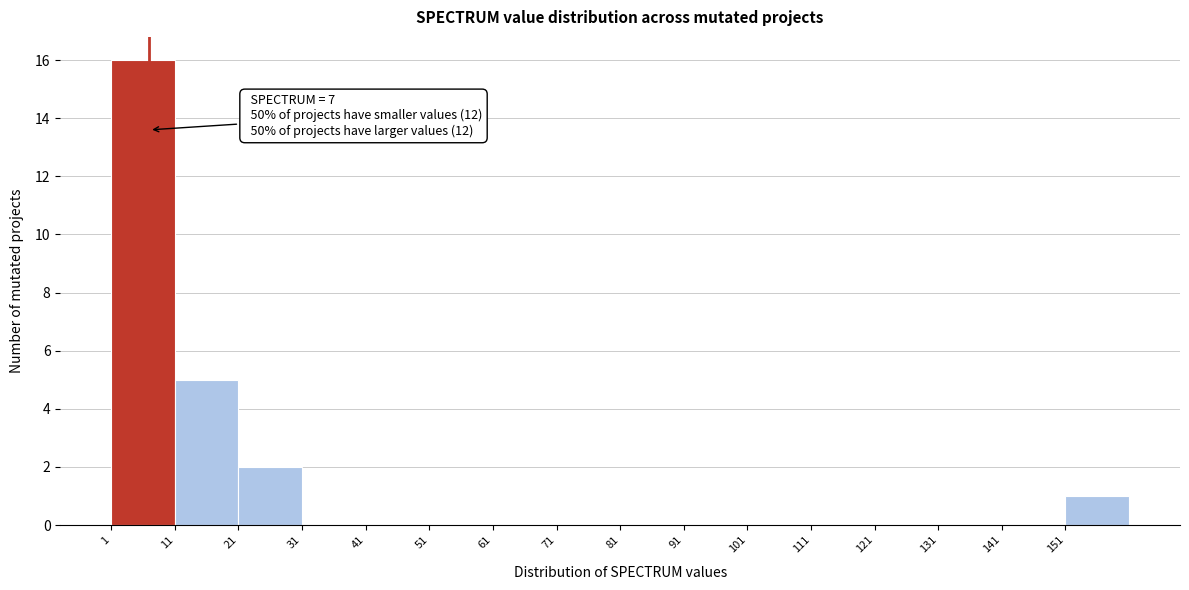

Over which range of the x-axis is the bar tallest?

1 to 11